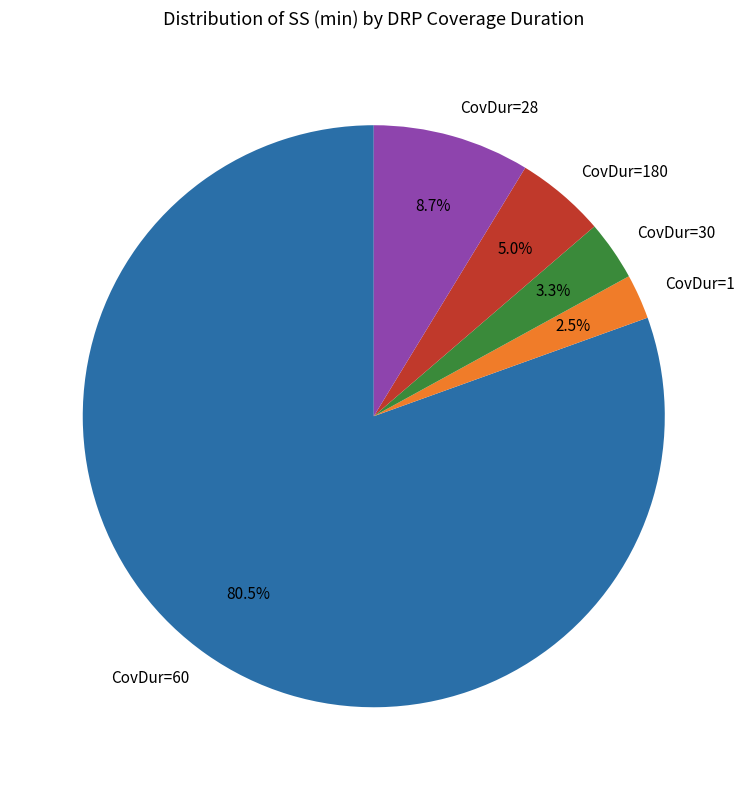

How many slices are in this pie chart?

5